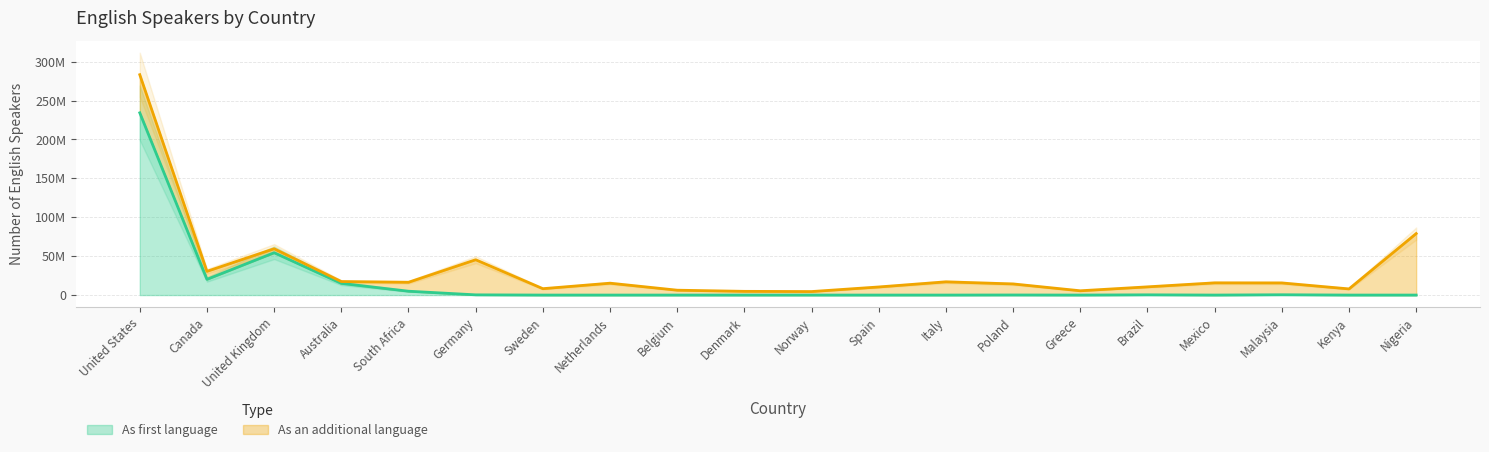

What is the difference between the maximum and minimum values?

234171556